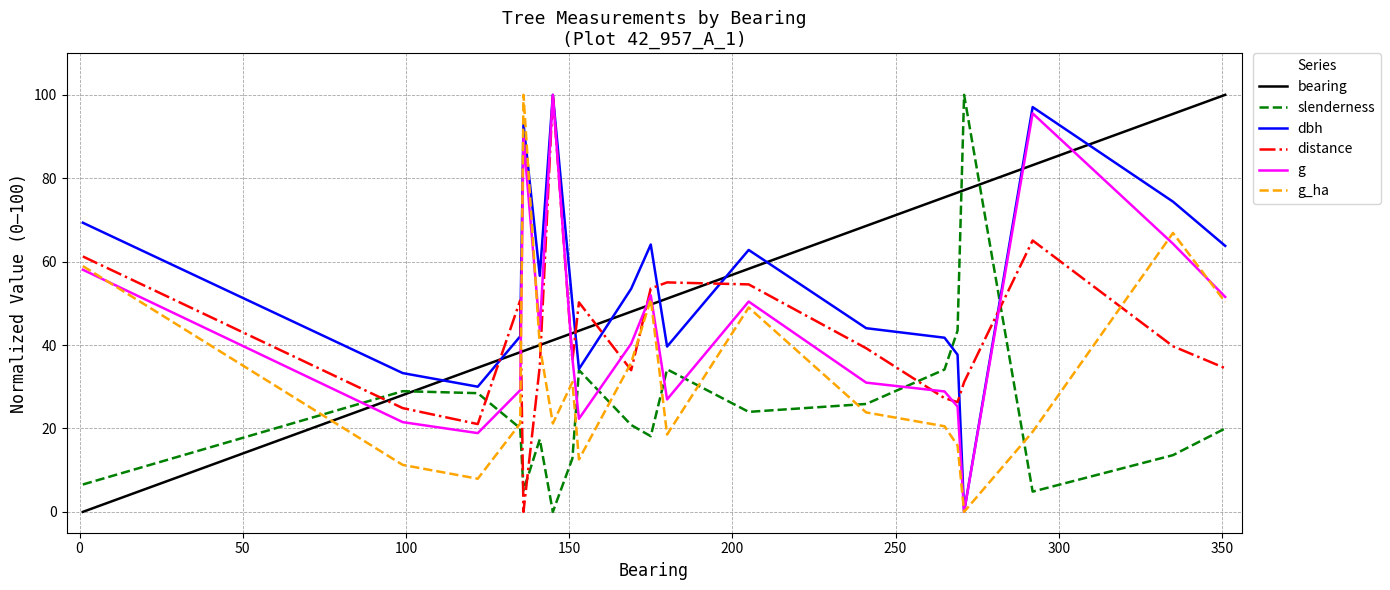

How many times do bearing and dbh cross each other?

9